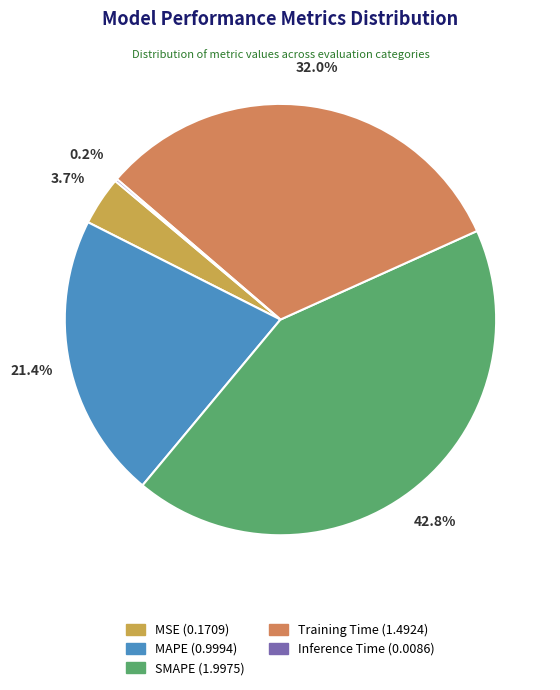

Between SMAPE (1.9975) and MAPE (0.9994), which is larger?

SMAPE (1.9975)